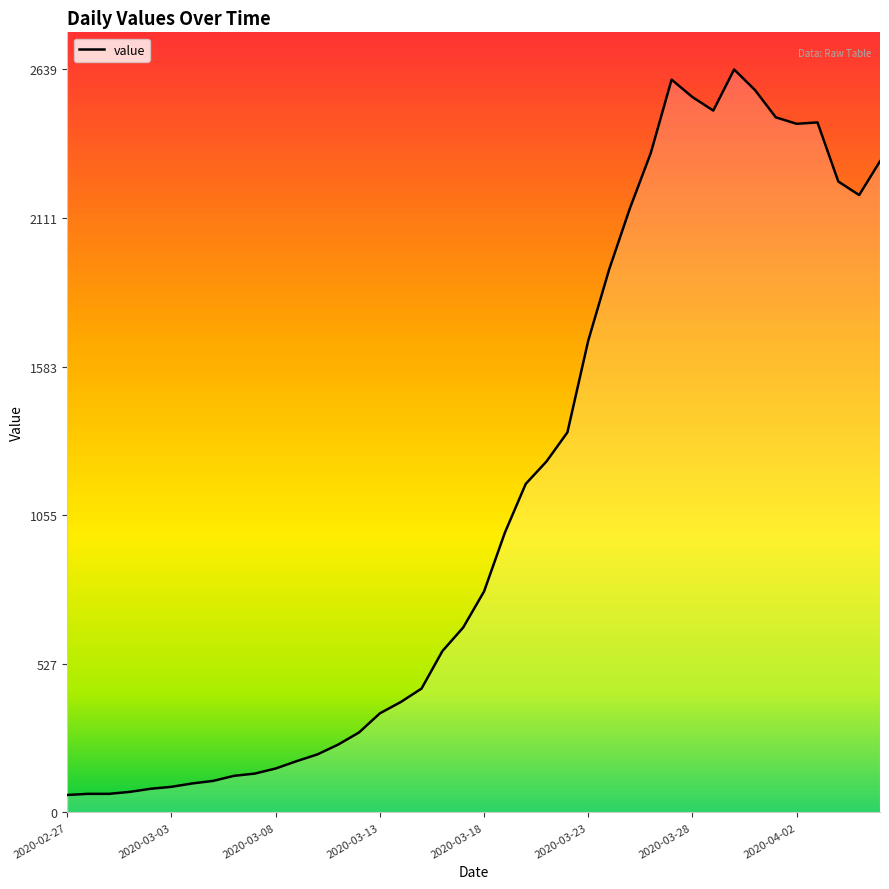

What is the difference between the maximum and minimum values?

2577